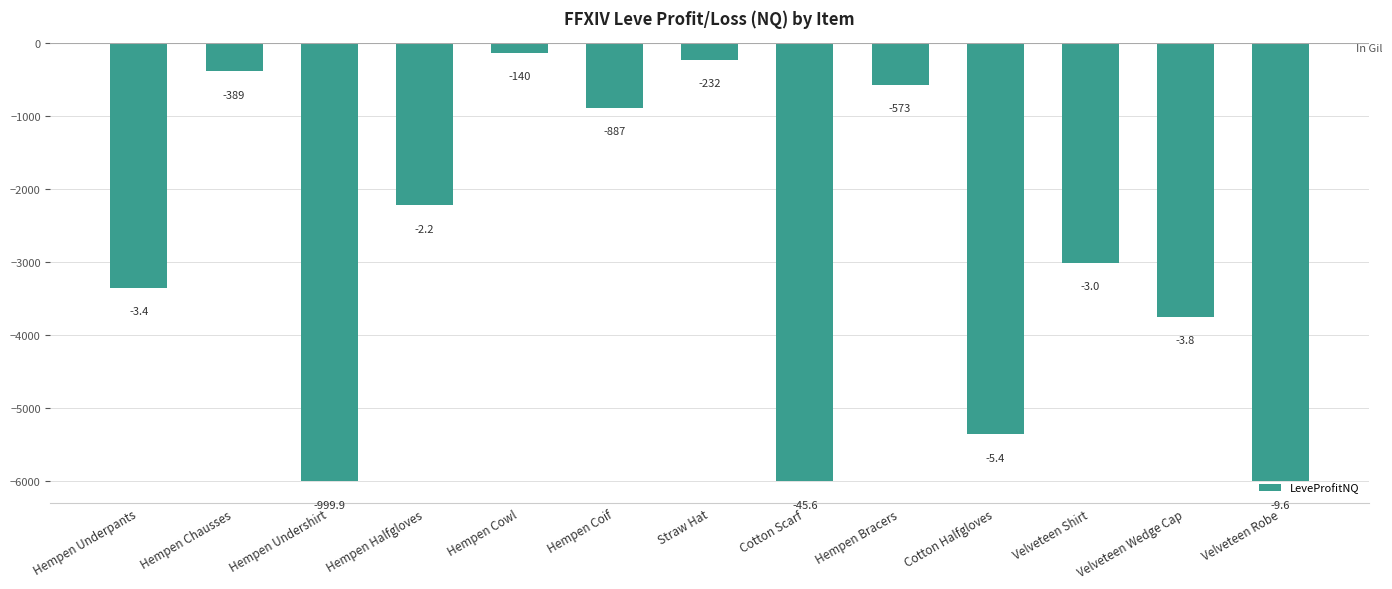

How many bars are there in total?

13